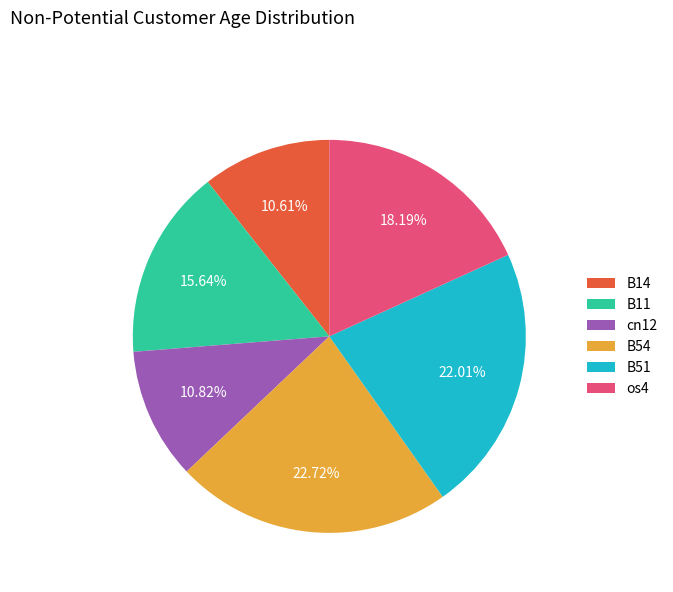

Which has a higher value, cn12 or B11?

B11